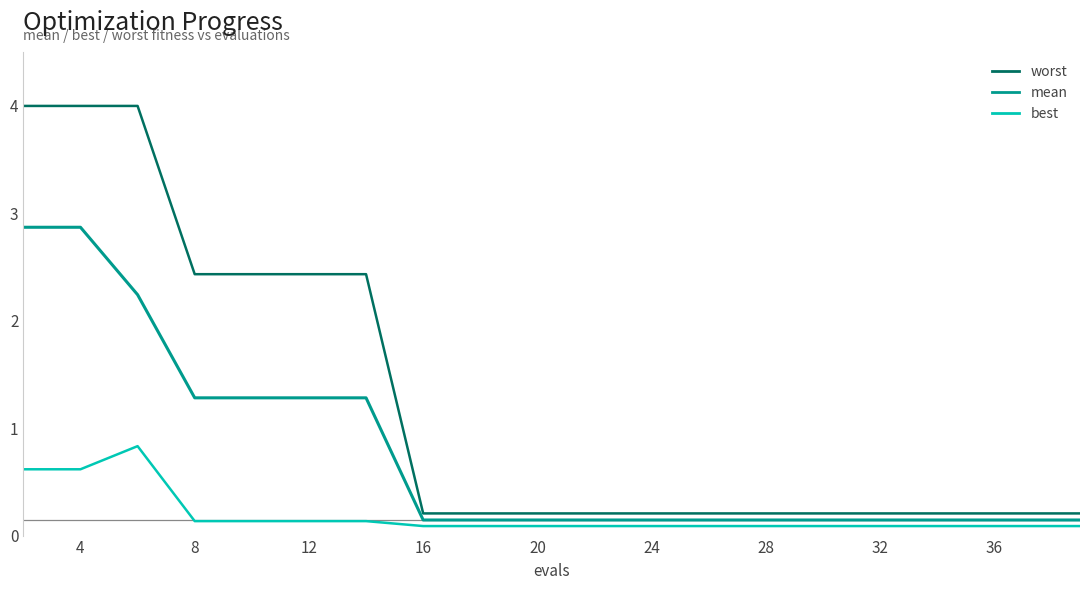

True or false: best and worst cross at least once.

False